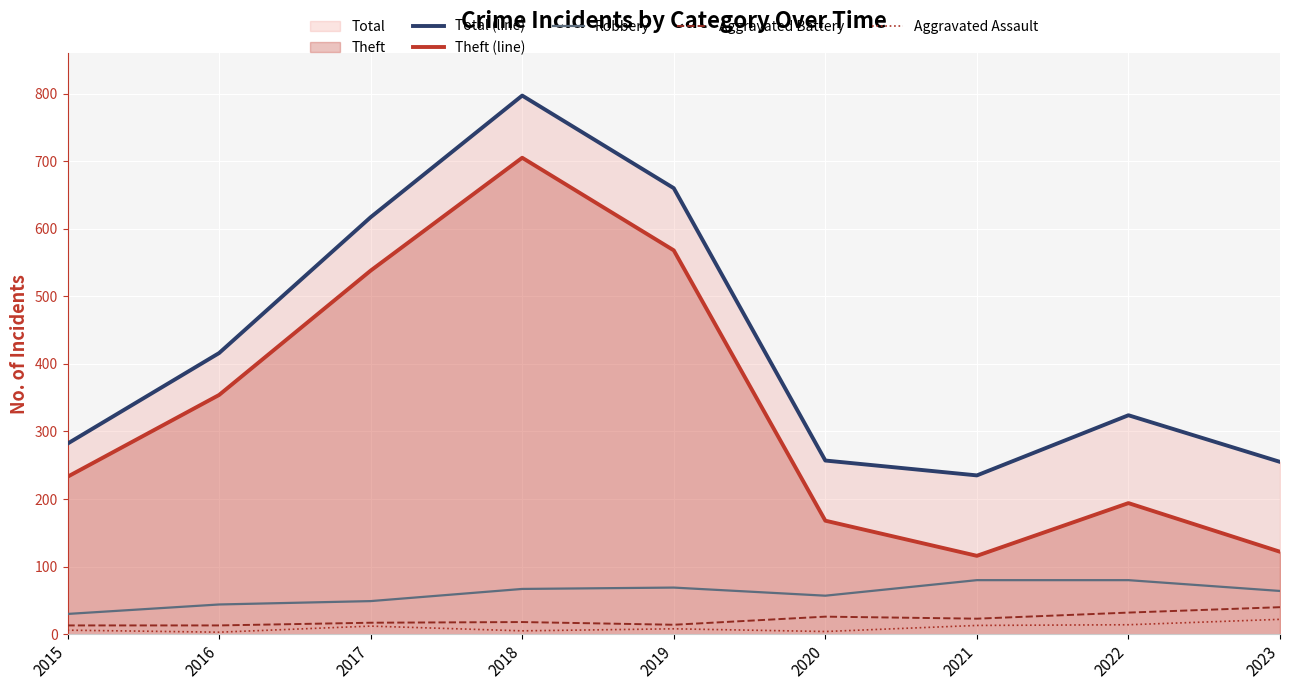

At 2016, list the series in order from smallest to largest.

Aggravated Assault, Aggravated Battery, Robbery, Theft (line), Total (line)